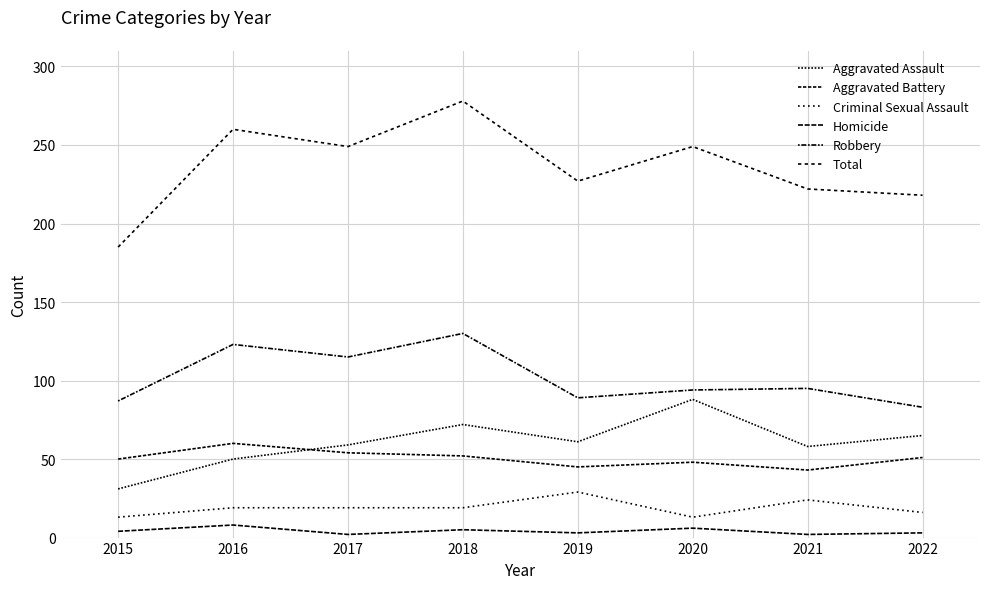

Reading left to right, transcribe all the data shown in this chart.

Aggravated Assault: 31	50	59	72	61	88	58	65
Aggravated Battery: 50	60	54	52	45	48	43	51
Criminal Sexual Assault: 13	19	19	19	29	13	24	16
Homicide: 4	8	2	5	3	6	2	3
Robbery: 87	123	115	130	89	94	95	83
Total: 185	260	249	278	227	249	222	218